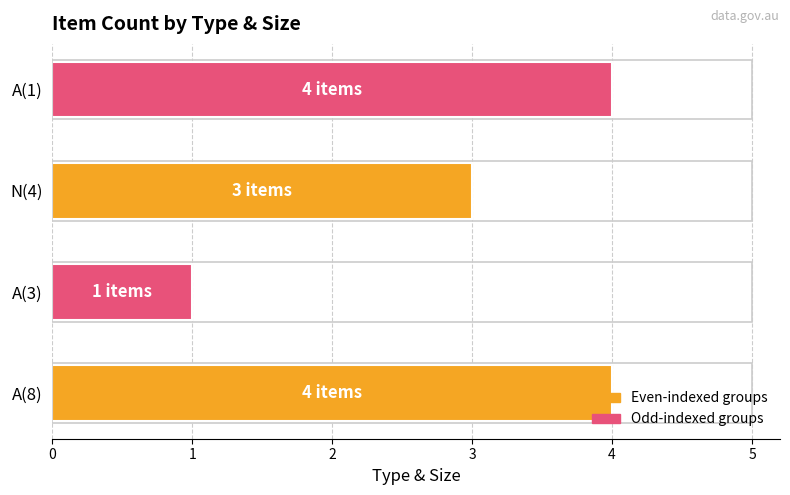

Approximately how many times larger is the value at A(8) compared to A(1)?

1.0